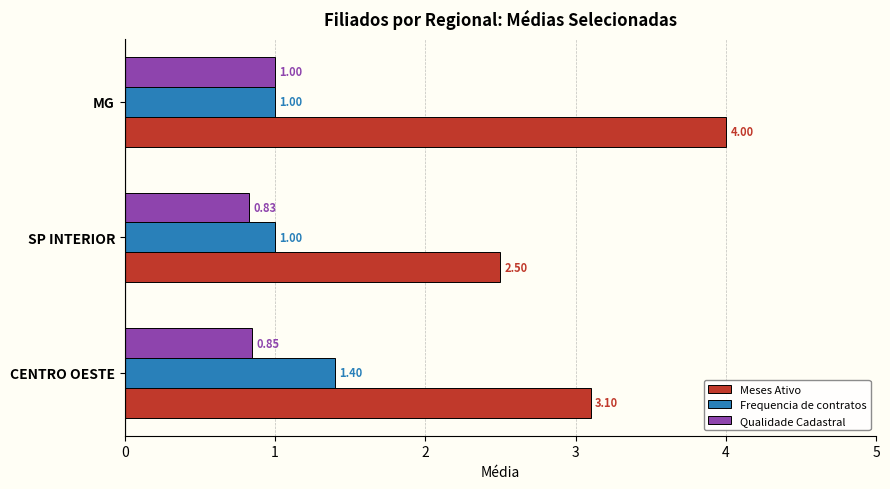

Which category has the lowest value across all series?

SP INTERIOR